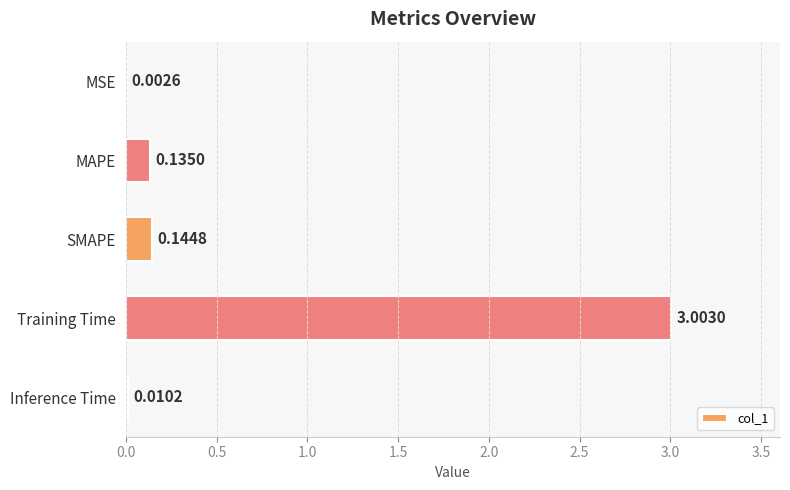

At which category does the chart reach its peak across all series?

Training Time